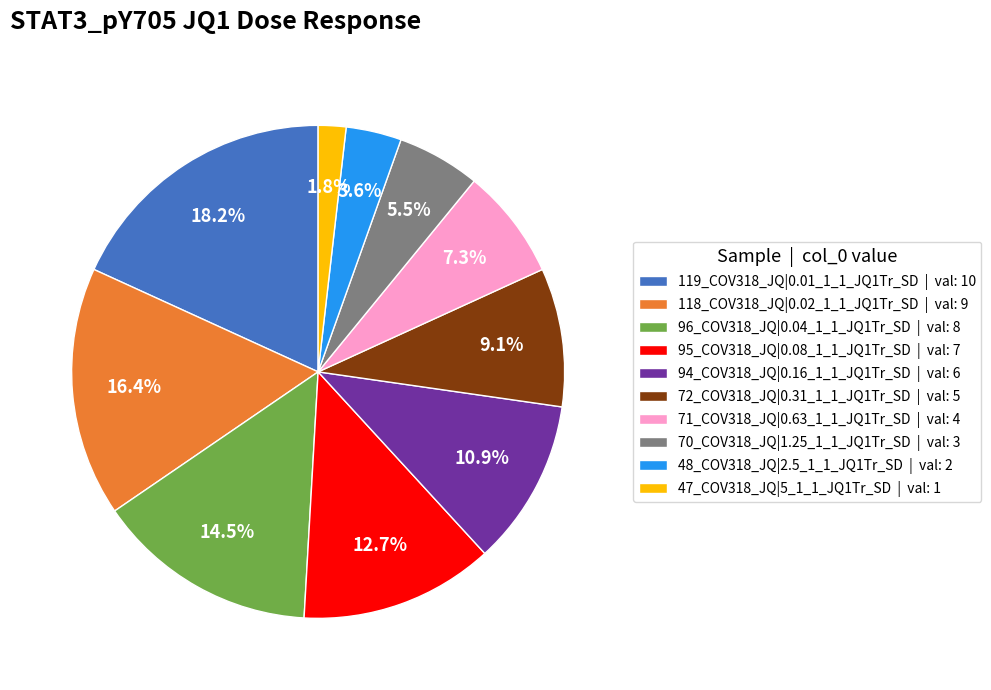

Rank the categories by value from highest to lowest.

119_COV318_JQ|0.01_1_1_JQ1Tr_SD, 118_COV318_JQ|0.02_1_1_JQ1Tr_SD, 96_COV318_JQ|0.04_1_1_JQ1Tr_SD, 95_COV318_JQ|0.08_1_1_JQ1Tr_SD, 94_COV318_JQ|0.16_1_1_JQ1Tr_SD, 72_COV318_JQ|0.31_1_1_JQ1Tr_SD, 71_COV318_JQ|0.63_1_1_JQ1Tr_SD, 70_COV318_JQ|1.25_1_1_JQ1Tr_SD, 48_COV318_JQ|2.5_1_1_JQ1Tr_SD, 47_COV318_JQ|5_1_1_JQ1Tr_SD